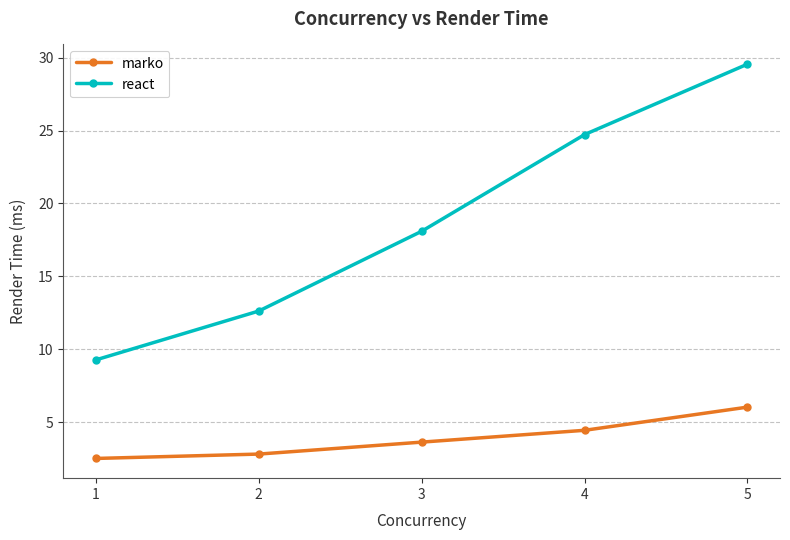

Reading left to right, extract all data points from this chart.

marko: 2.5	2.8	3.6	4.4	6.0
react: 9.3	12.6	18.1	24.7	29.6